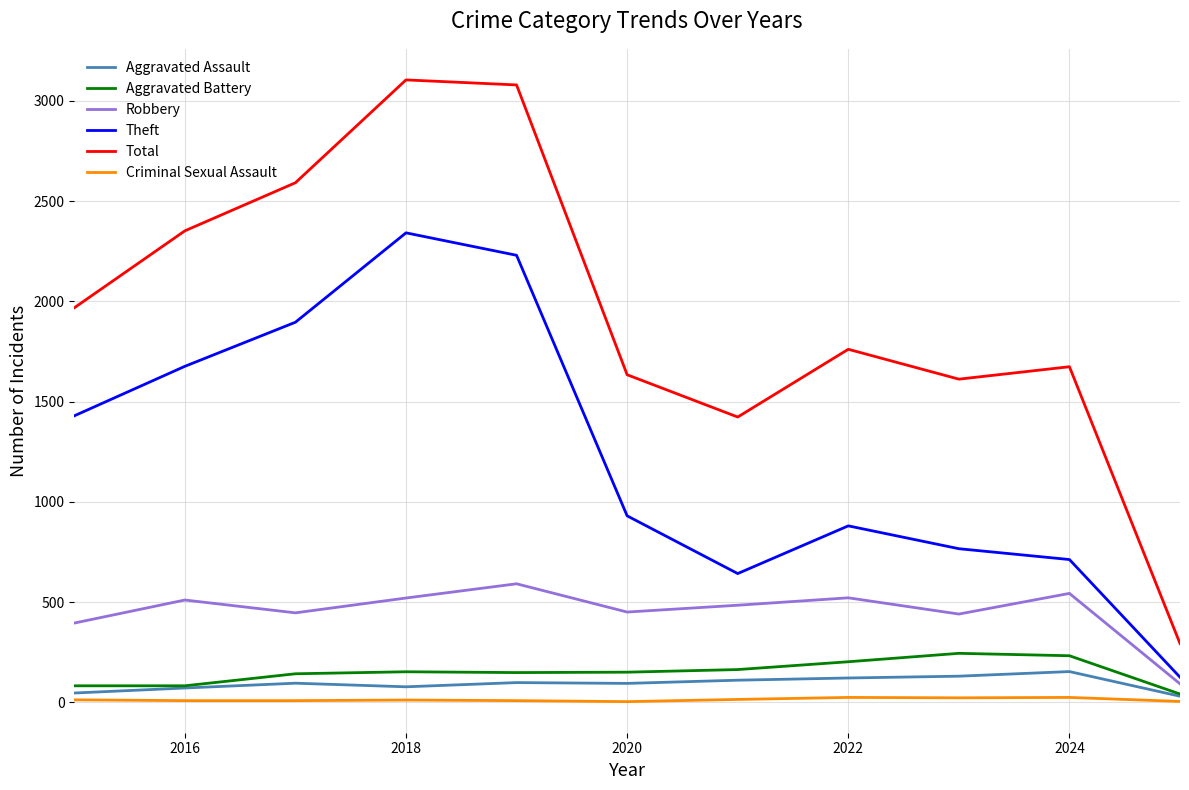

What is the maximum value for Criminal Sexual Assault?

24